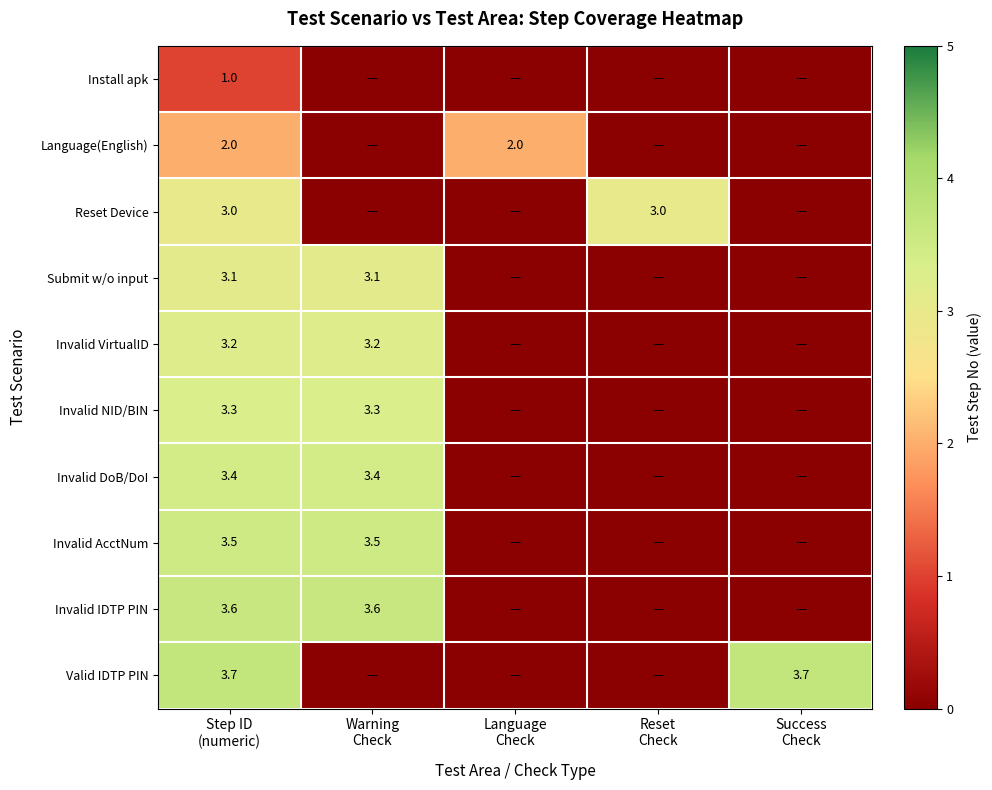

True or false: Invalid NID/BIN has a value of -2.0 at Success Check.

False